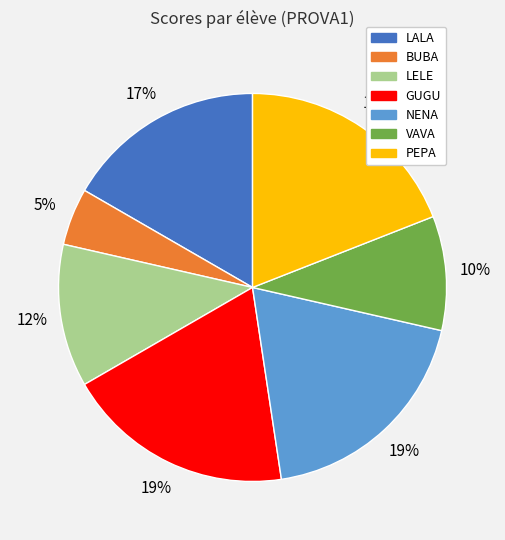

How many slices are in this pie chart?

7